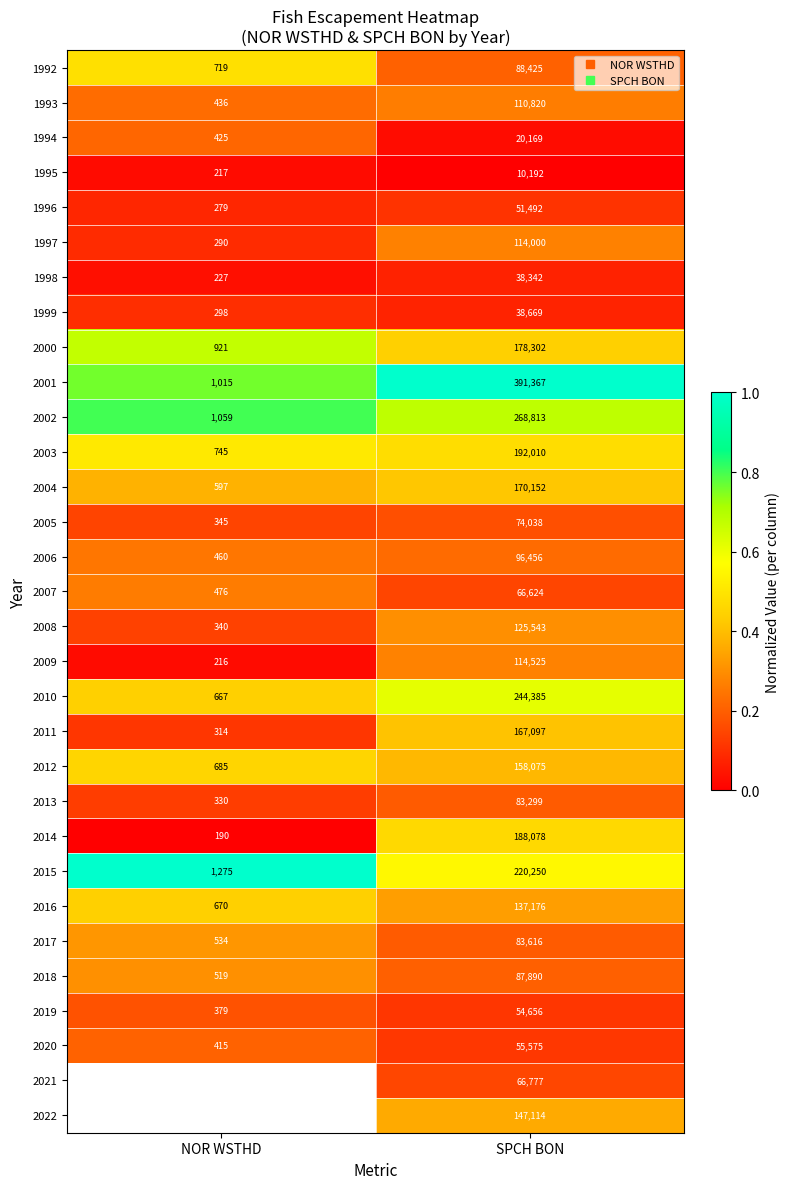

Is the value of 2017 at NOR WSTHD greater than the value of 2003 at NOR WSTHD?

No